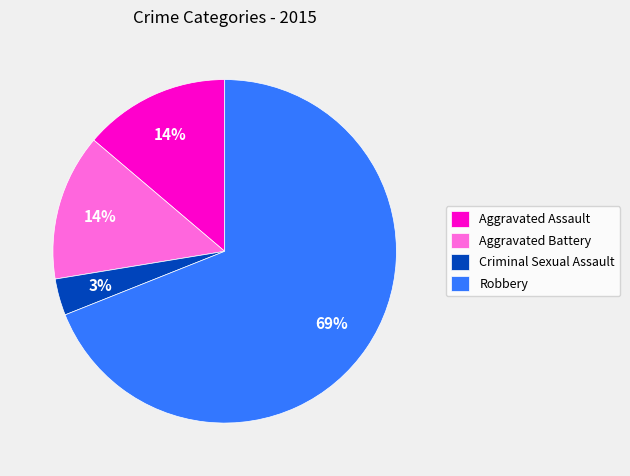

To the nearest percent, what percentage of the pie is Aggravated Assault?

14%